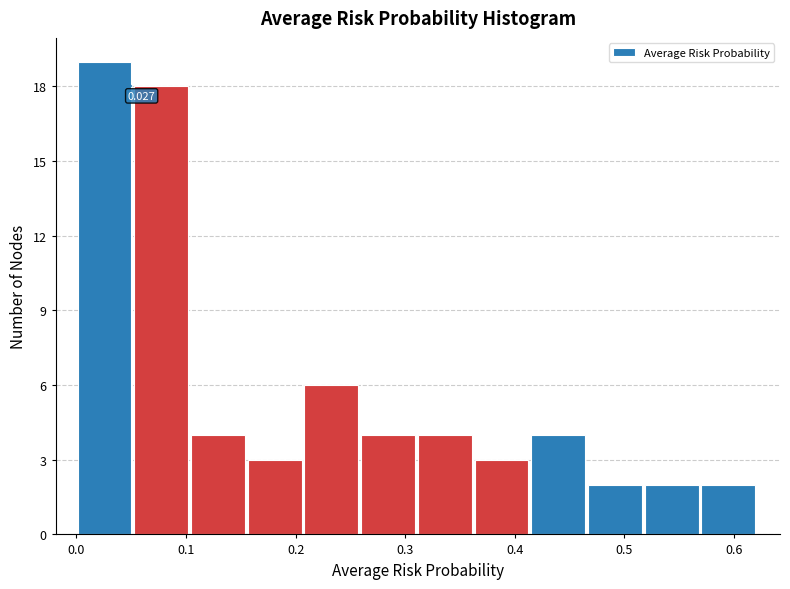

Over which range of the x-axis is the bar tallest?

0.00 to 0.05